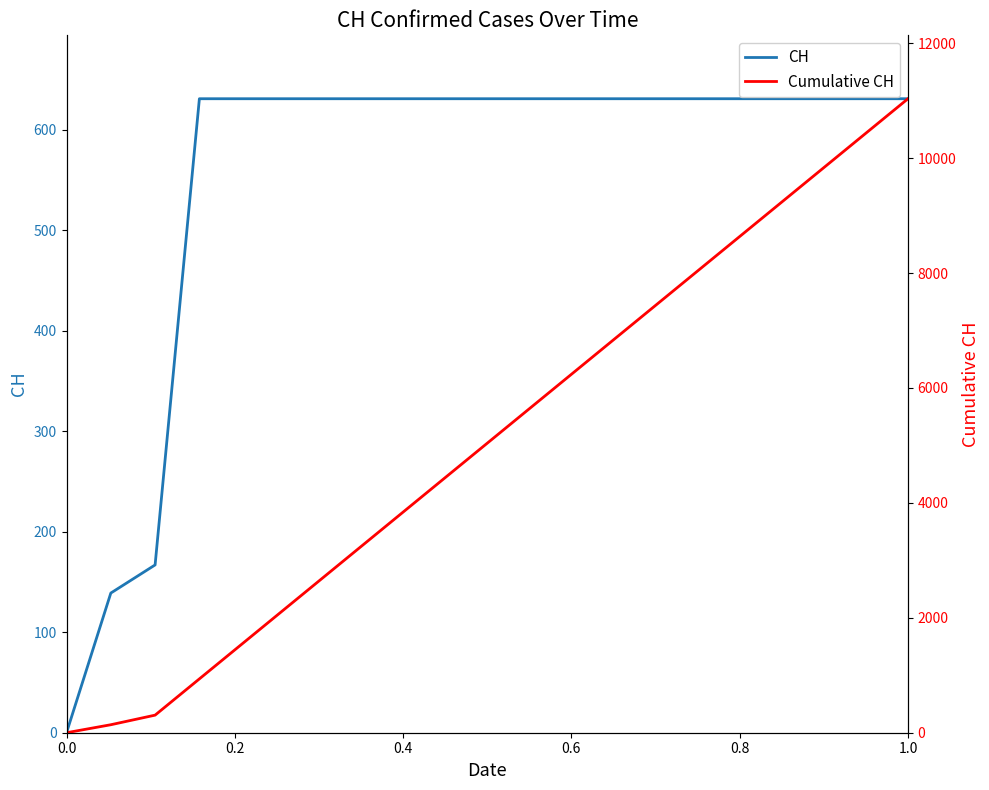

How many positive values does the CH series have?

19